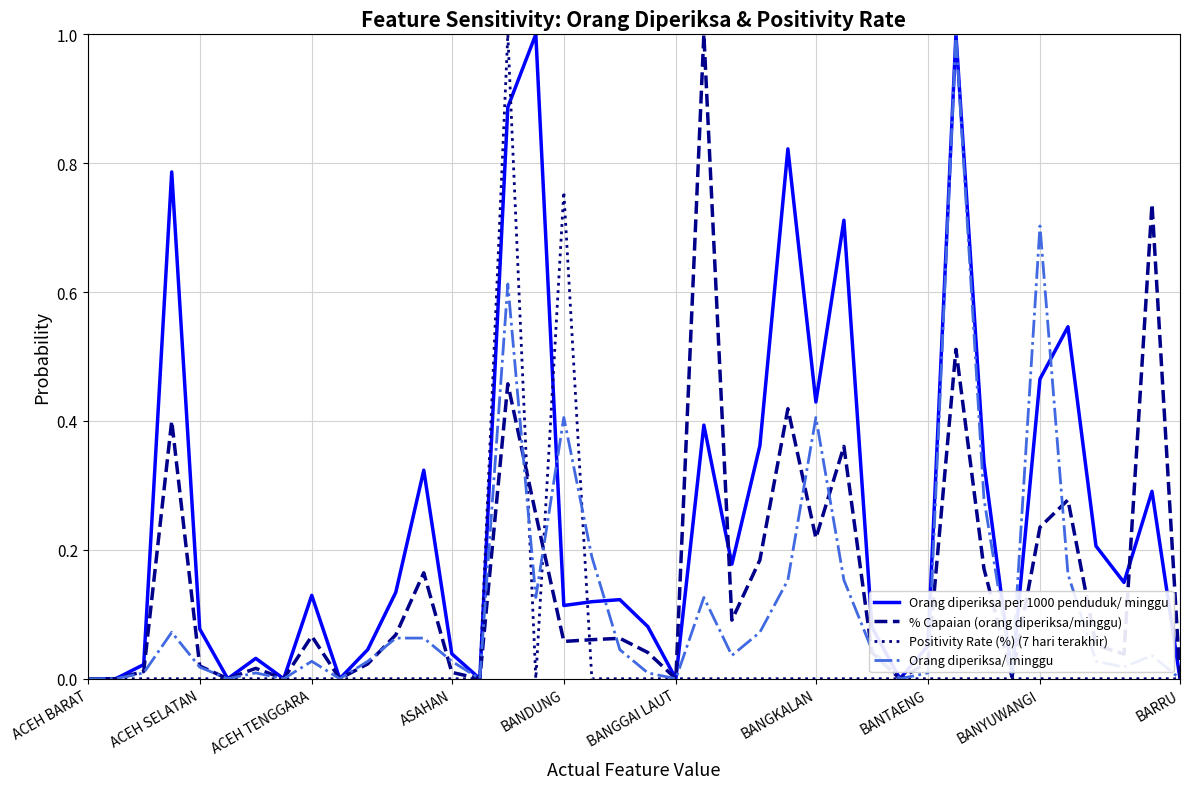

What is the maximum value shown in the chart?

1.0